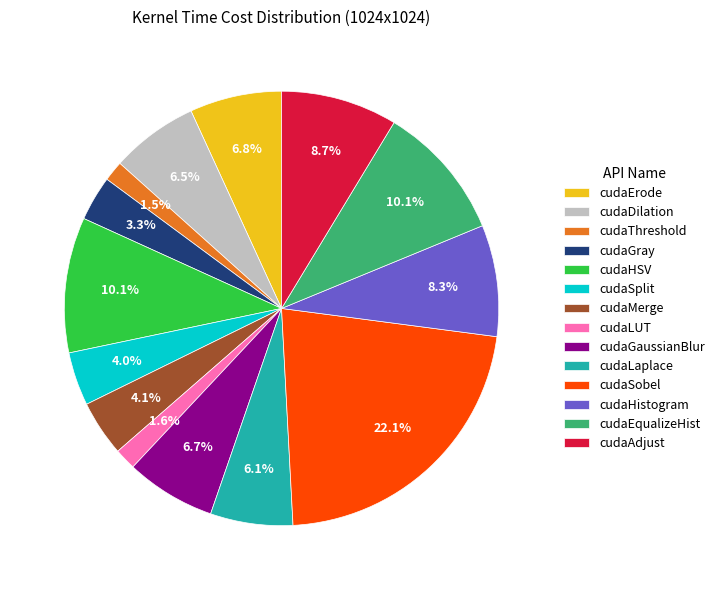

Approximately how many times larger is the value at cudaLUT compared to cudaEqualizeHist?

0.2